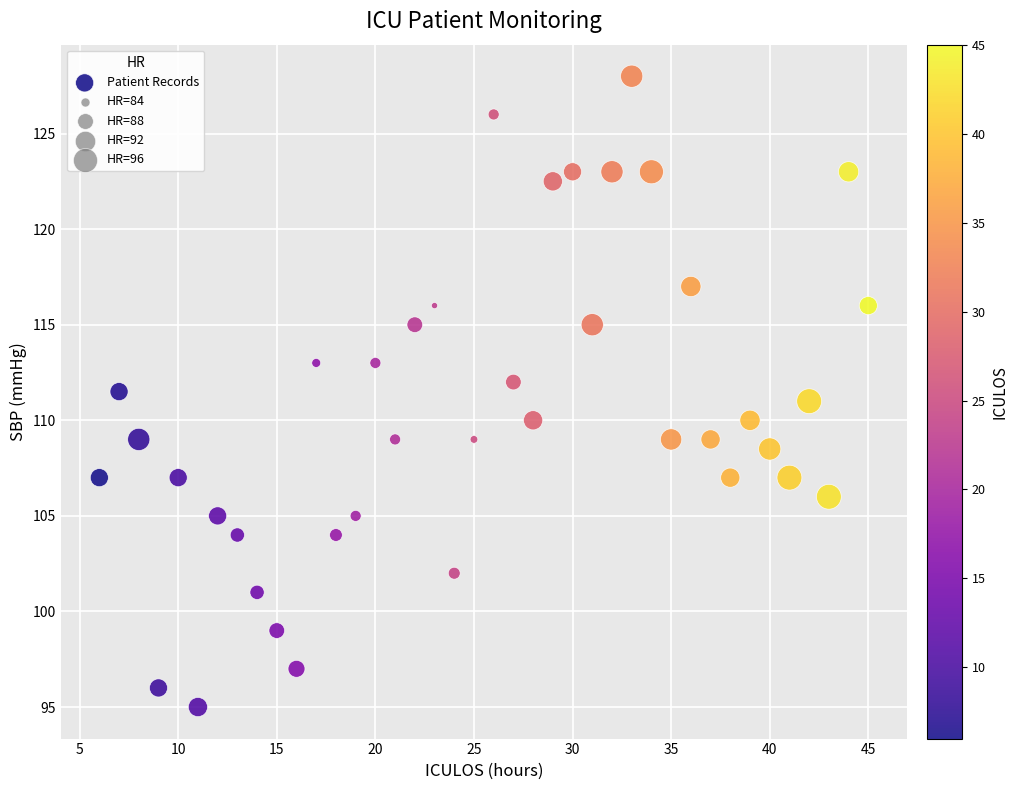

What is the range of X values (max minus min)?

39.0